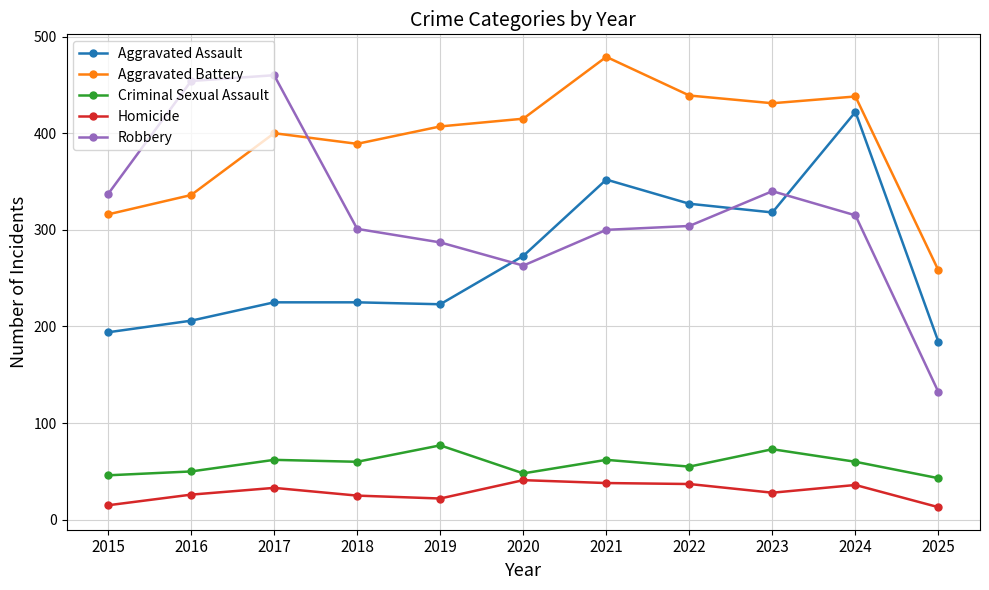

What is the greatest value displayed?

479